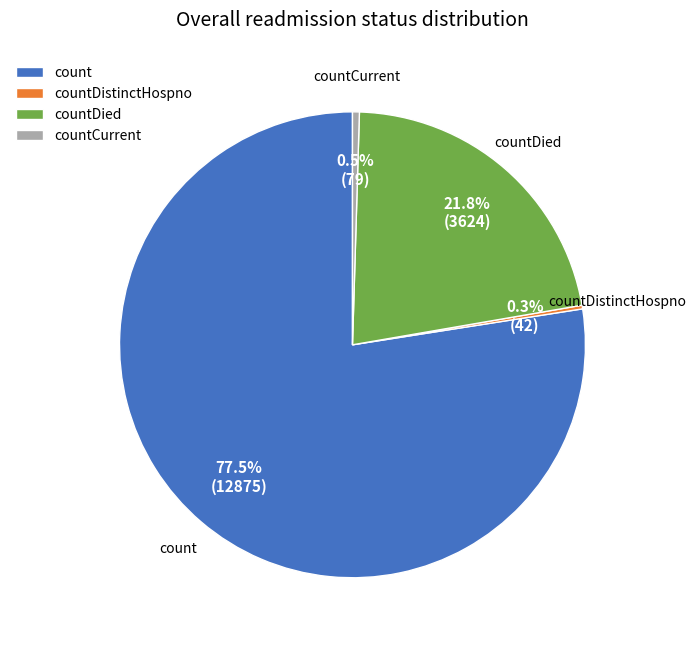

Does count represent more than half of the total?

Yes